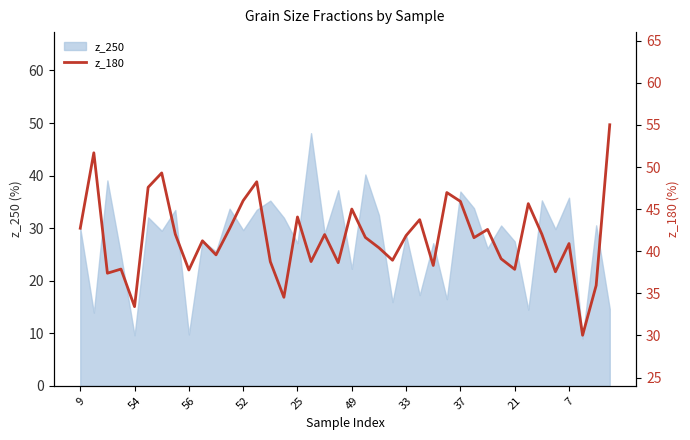

True or false: z_250 has a value of 8.5 at 52.

False